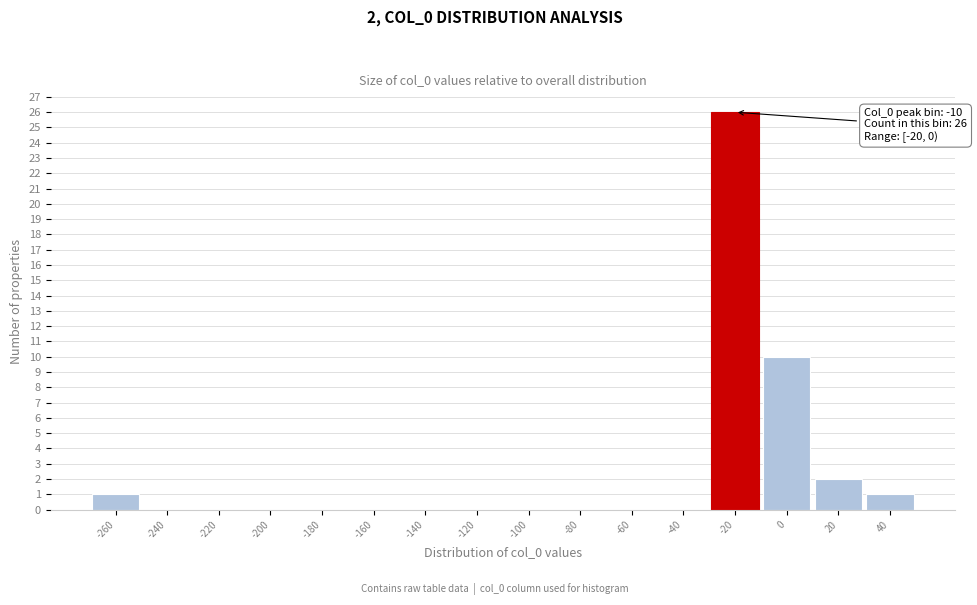

Reading left to right, list all the values displayed in this chart.

-260=1	-240=0	-220=0	-200=0	-180=0	-160=0	-140=0	-120=0	-100=0	-80=0	-60=0	-40=0	-20=26	0=10	20=2	40=1